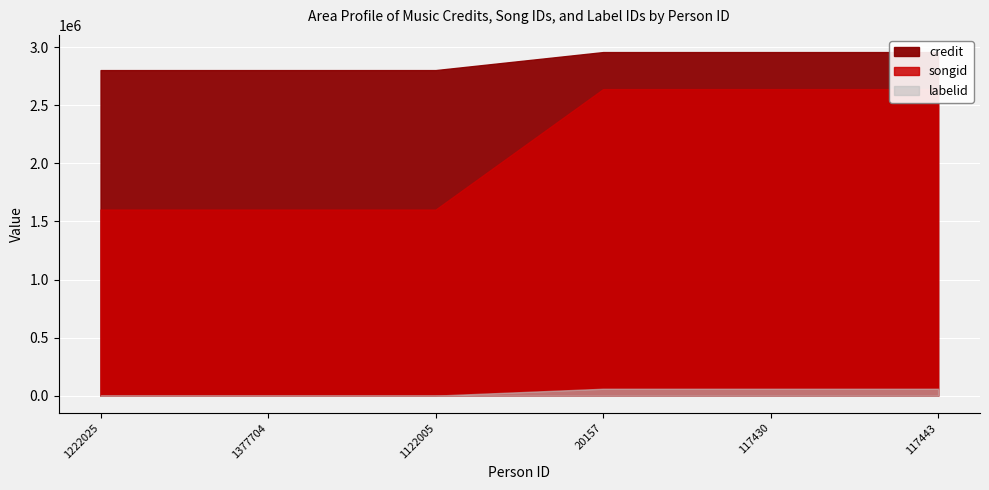

What value does the credit series have at 1222025?

2801352